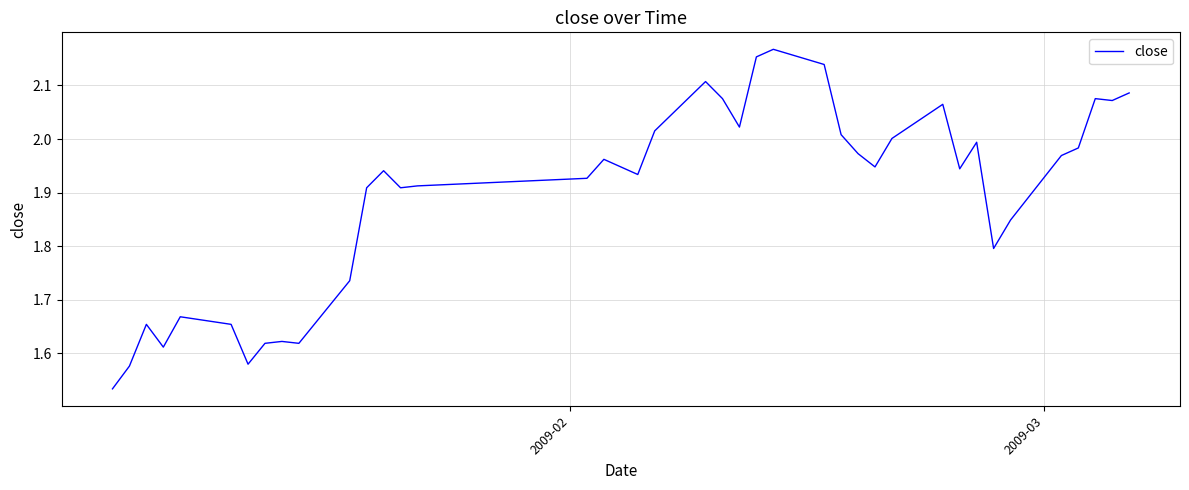

What is the difference between the maximum and minimum values?

0.6